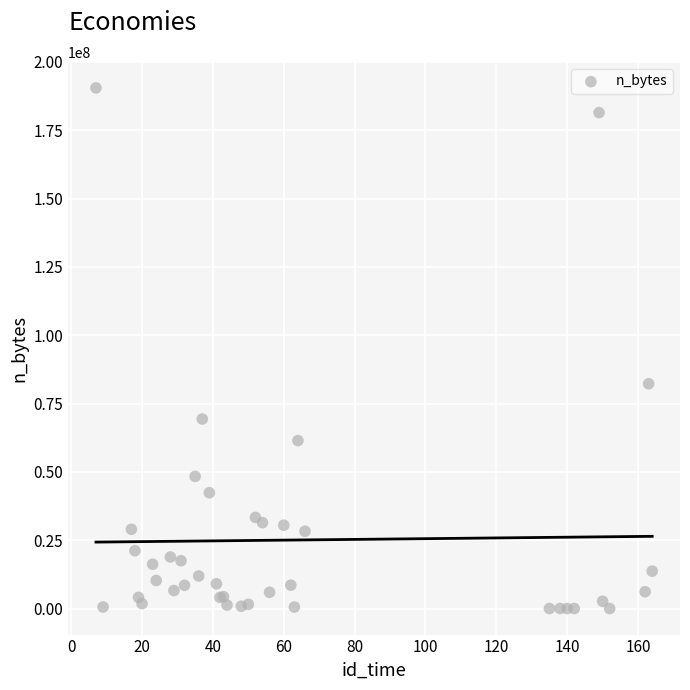

What Y value in the scatter plot is closest to 95263437?

82252794